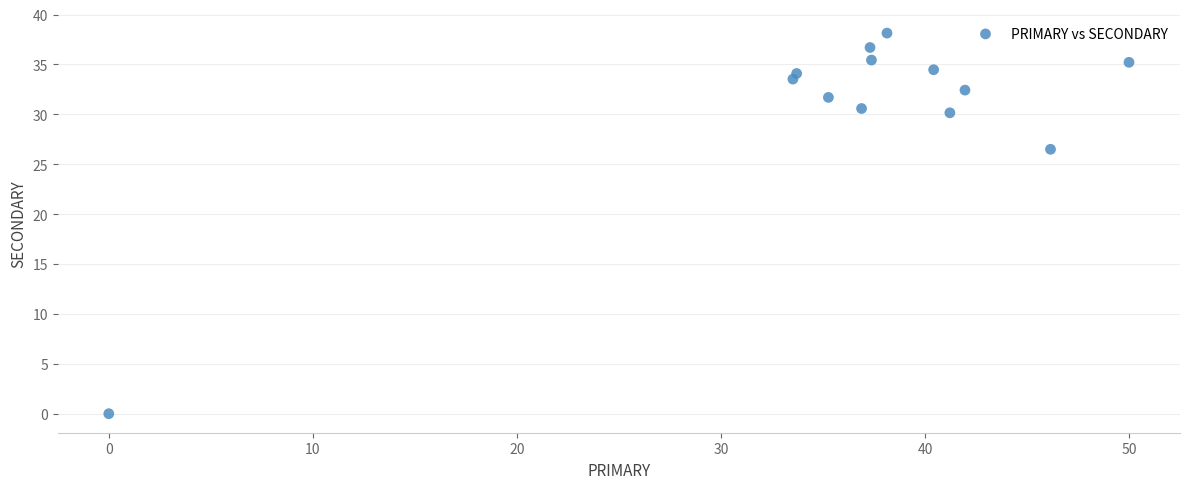

What is the range of X values (max minus min)?

50.0